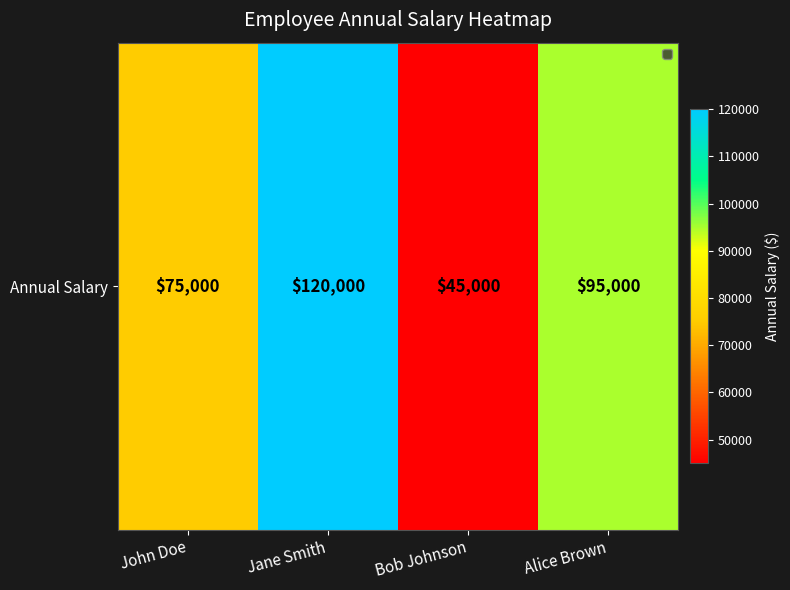

What is the sum of all values?

335000